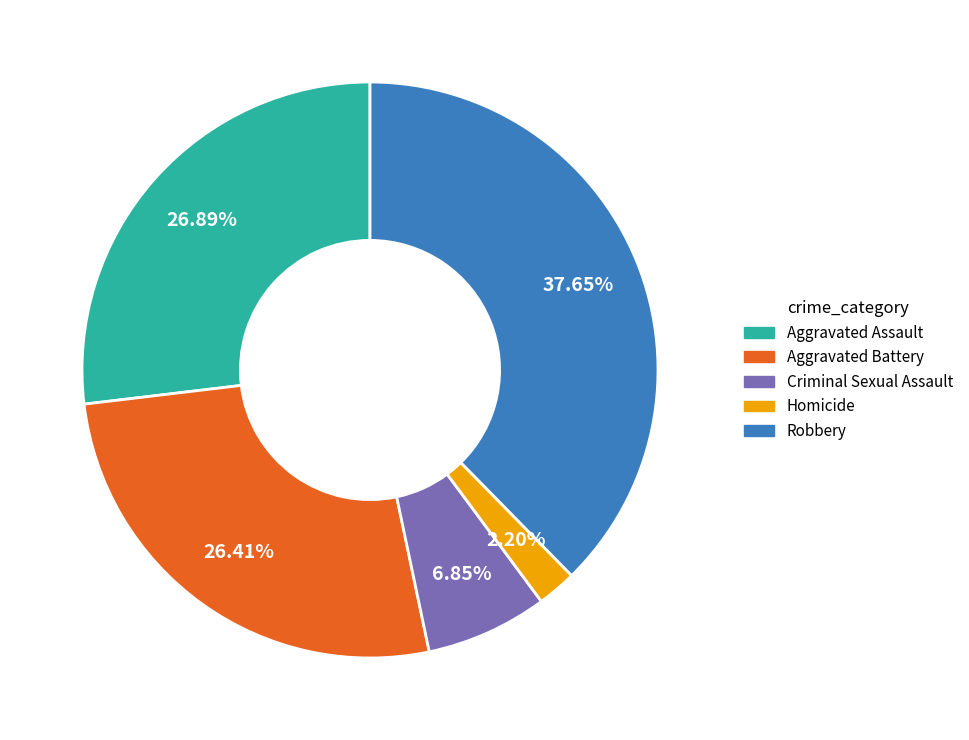

Is the sum of Robbery and Aggravated Assault greater than half?

Yes